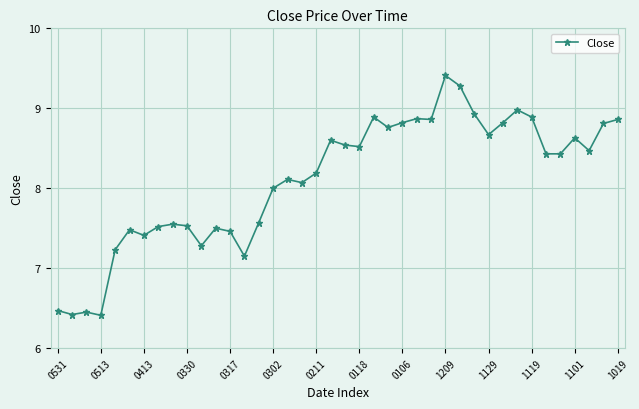

What is the value of the 19th point from the left?

8.2